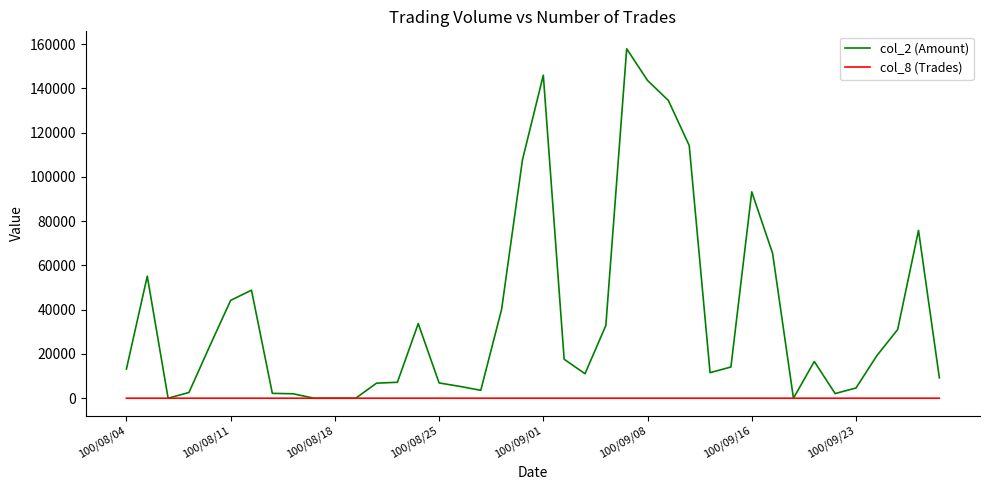

Is this an area chart (filled region under the line)?

No